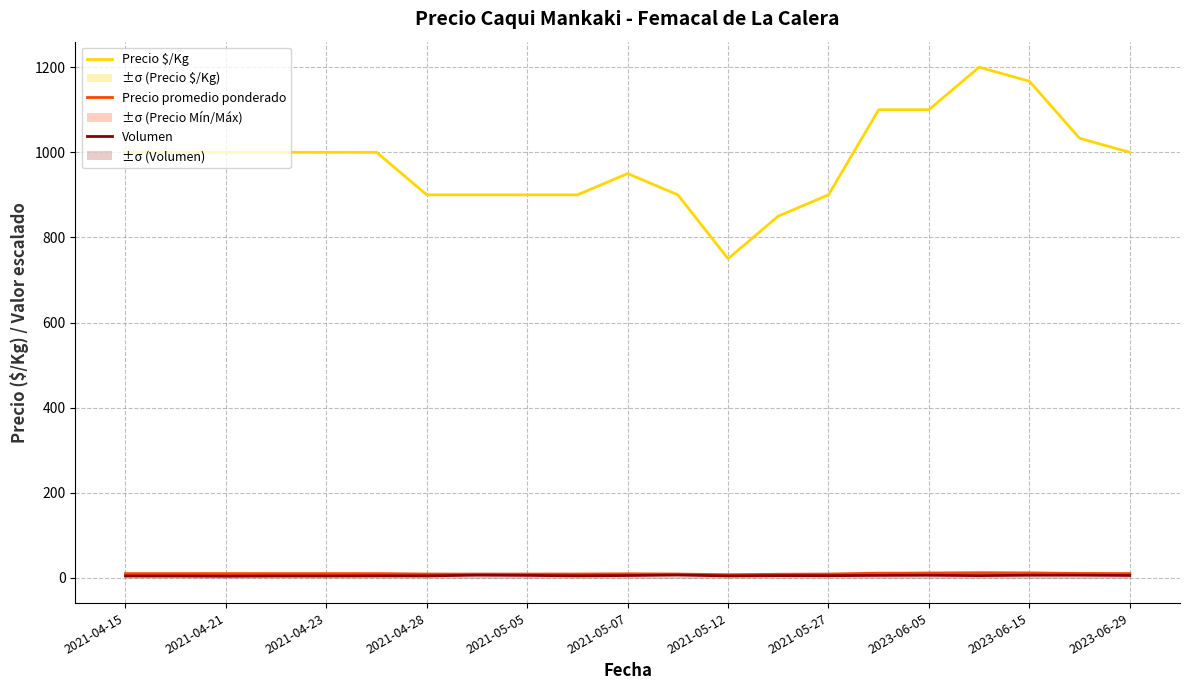

List the series in order of their peak value, lowest first.

Volumen (×0.1), Precio promedio ponderado (miles), Precio $/Kg